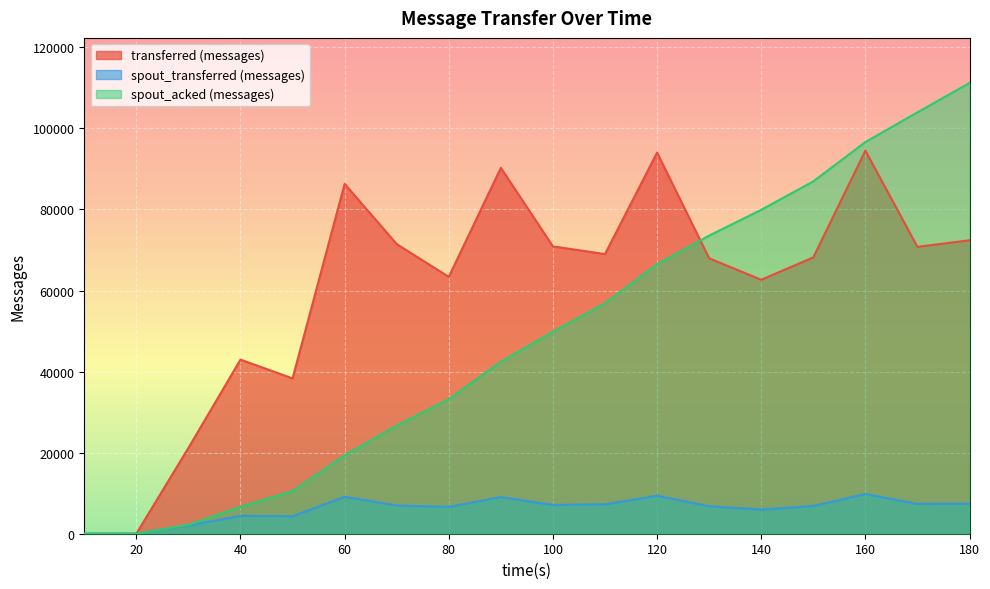

What are all the series names shown in the legend?

transferred (messages), spout_transferred (messages), spout_acked (messages)